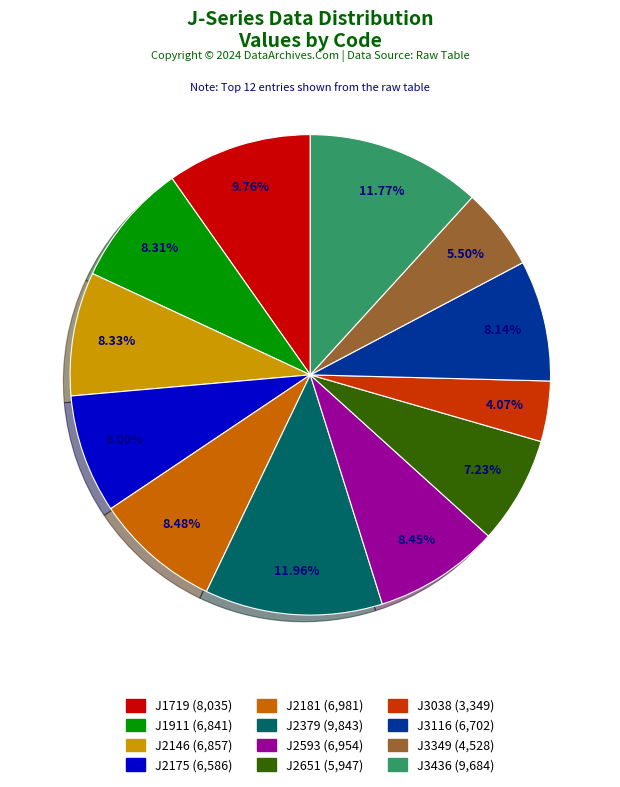

Which has a higher value, J3038 or J2146?

J2146